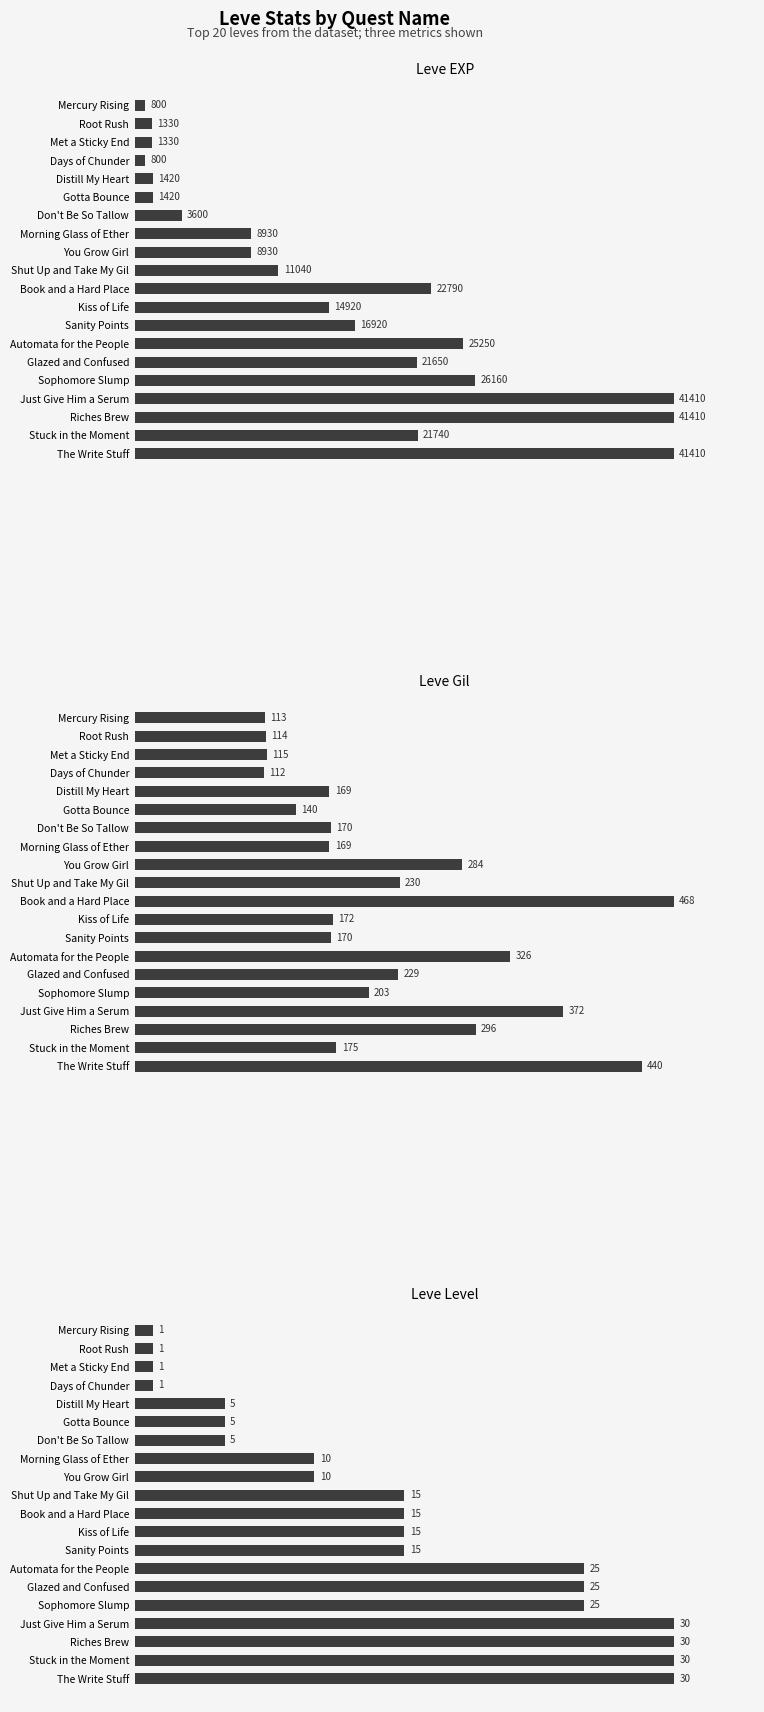

List the series in order of their peak value, lowest first.

Leve Level, Leve Gil, Leve EXP